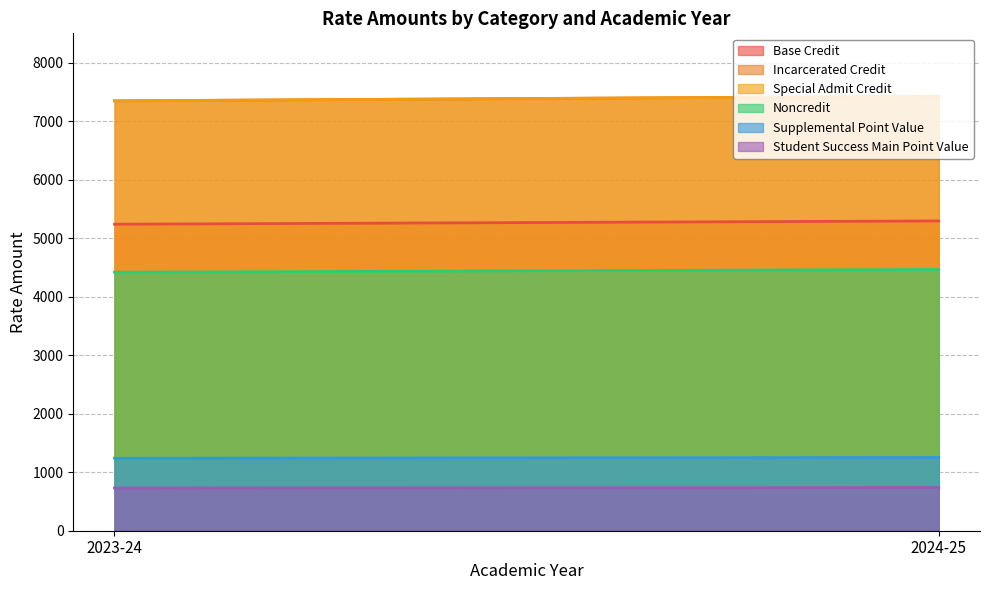

Where is Student Success Main Point Value nearest to the value 734?

2023-24